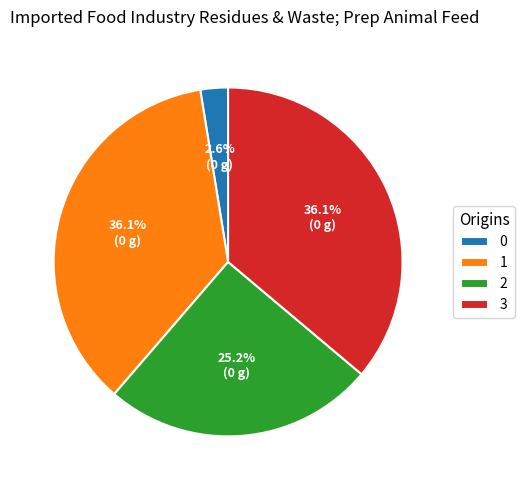

Does 3 represent more than half of the total?

No